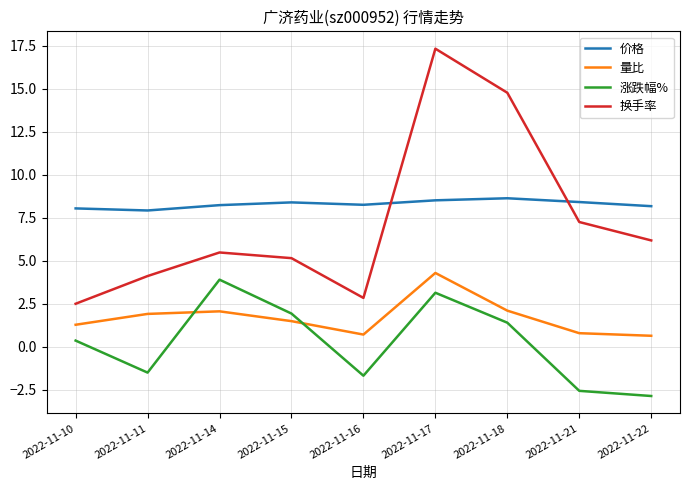

True or false: 涨跌幅% has a value of 1.2 at 2022-11-15.

False